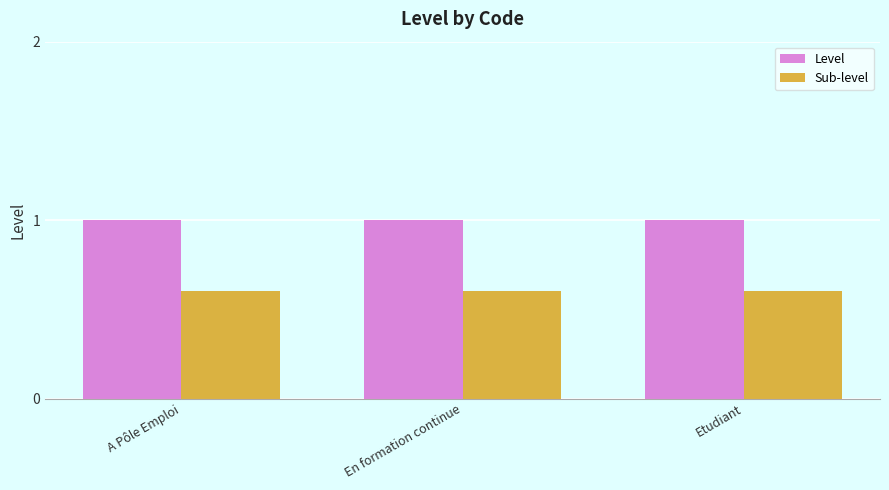

What is the label of the 3rd bar from the right?

A Pôle Emploi